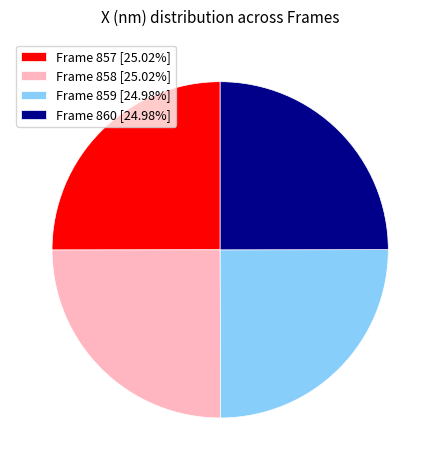

Does Frame 857 [25.02%] account for over 50% of the chart?

No